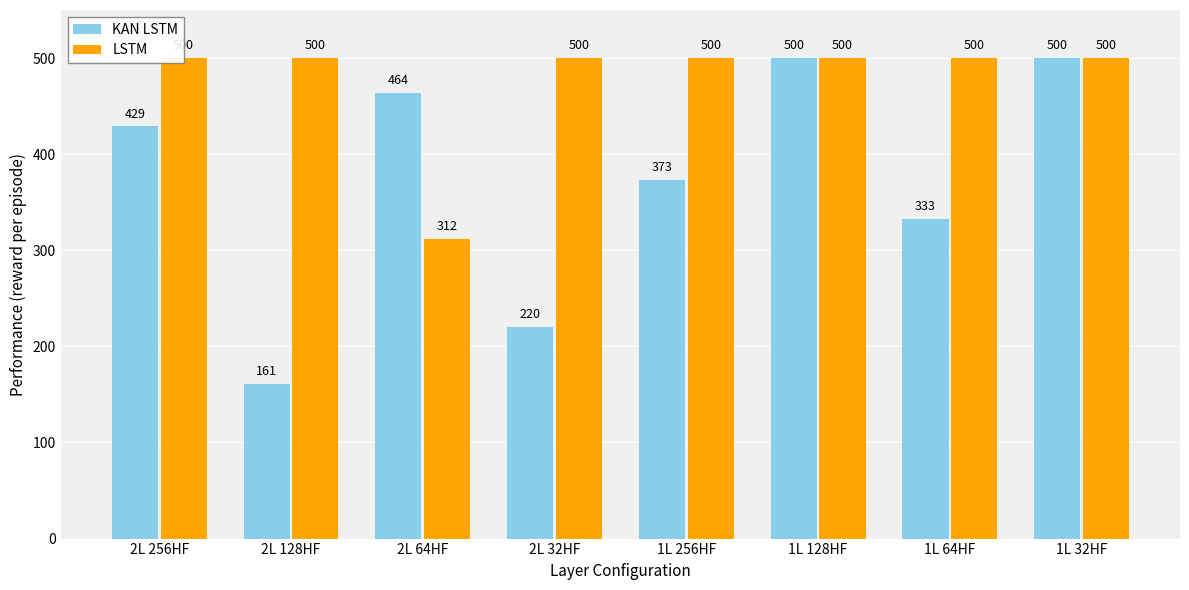

What is the sum of all LSTM values?

3812